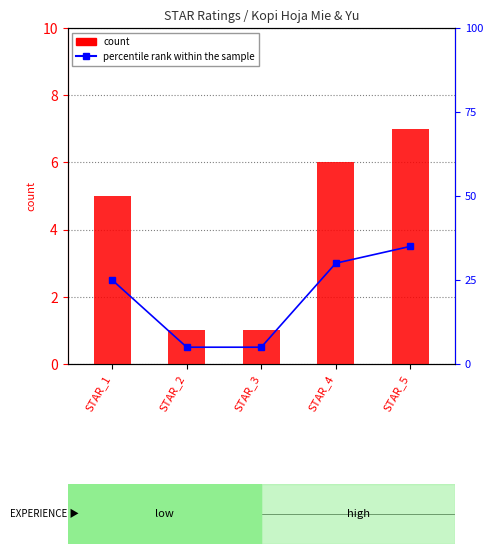

At which label is percentile rank within the sample closest to 20?

STAR_1